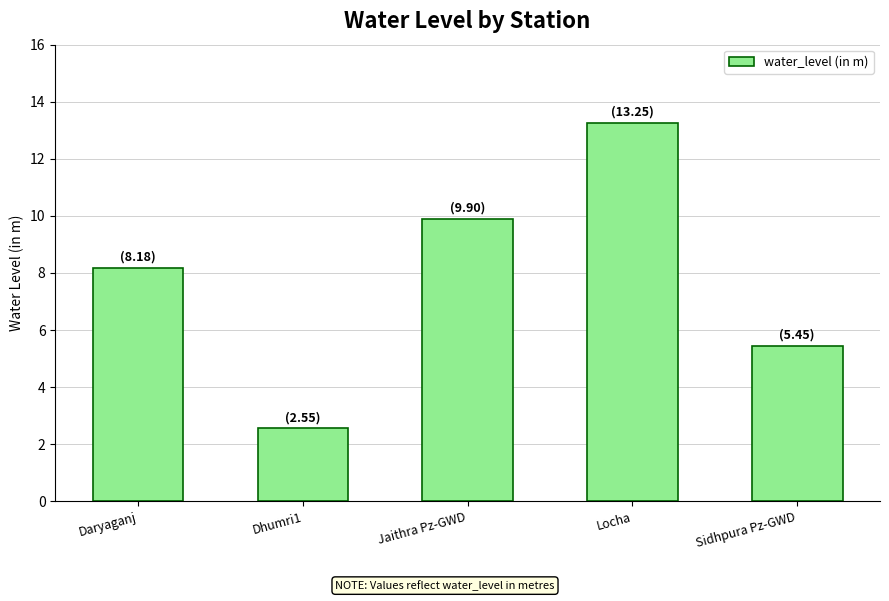

List the labels in order of value, largest first.

Locha, Jaithra Pz-GWD, Daryaganj, Sidhpura Pz-GWD, Dhumri1